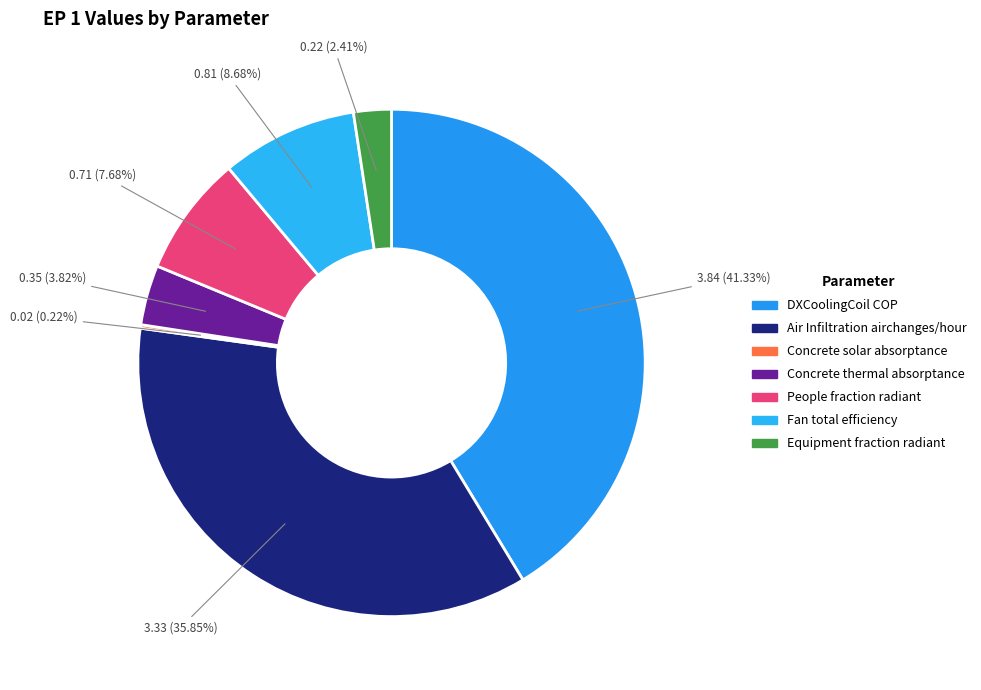

Is there any slice that represents more than half of the pie?

No